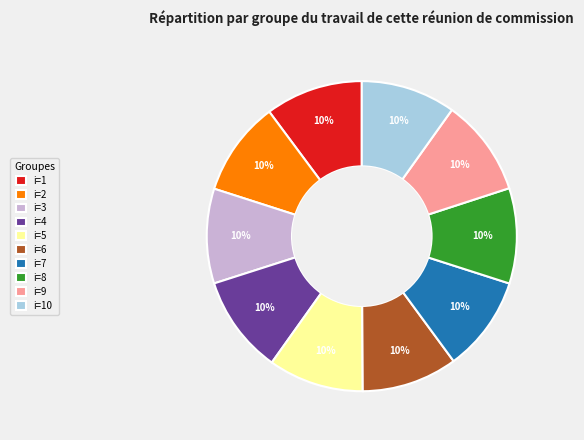

Approximately how many times larger is the value at i=9 compared to i=6?

1.0